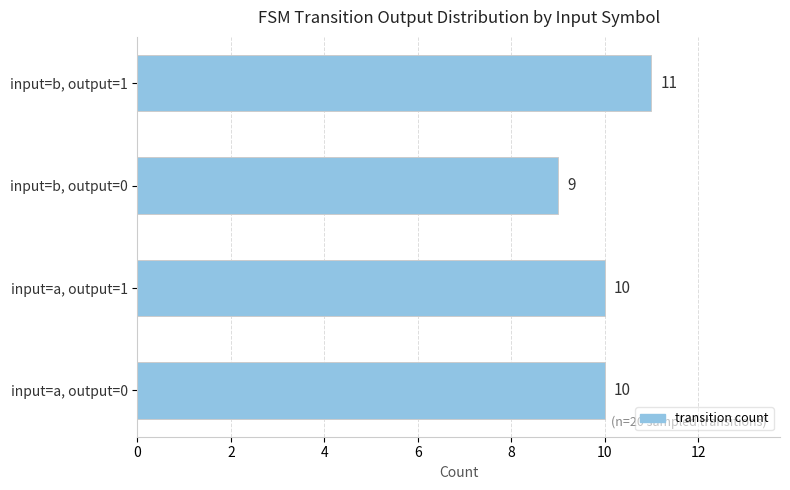

Which has a higher value, input=a, output=1 or input=b, output=0?

input=a, output=1